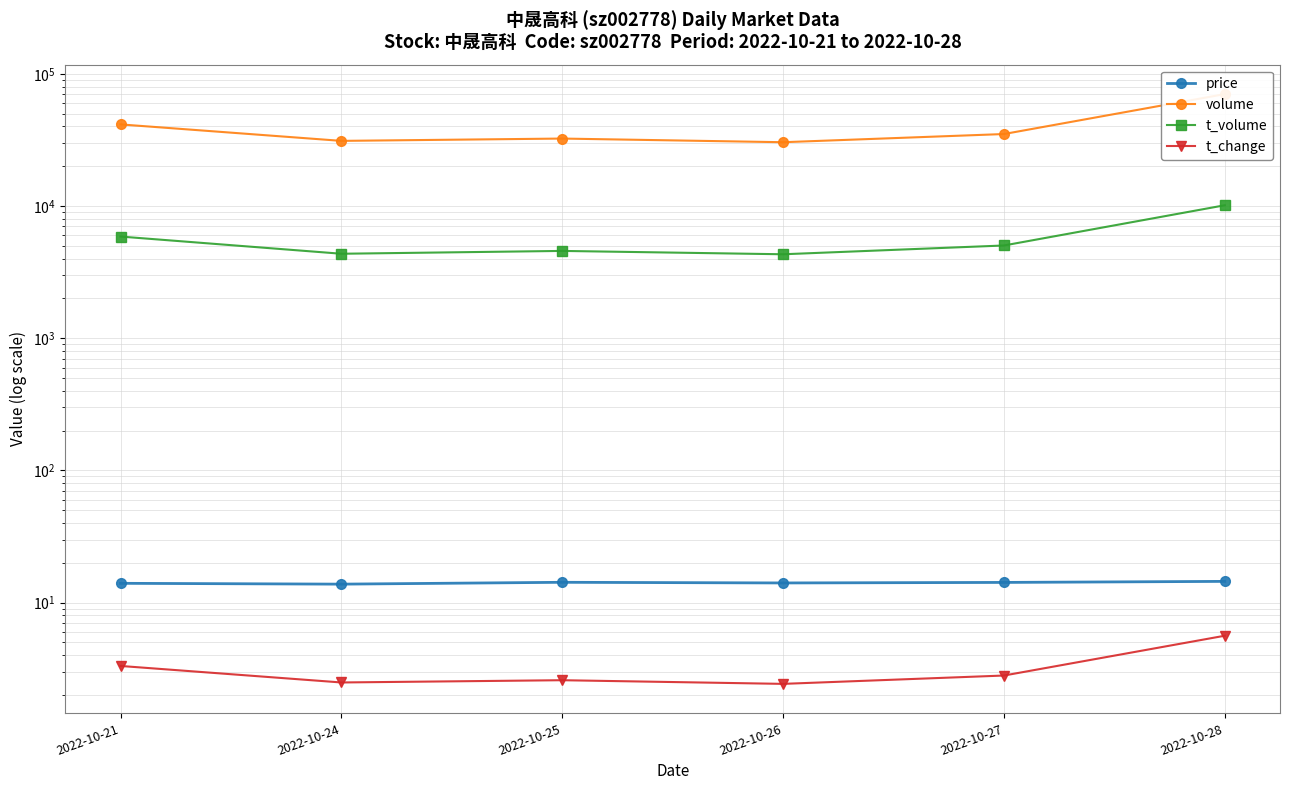

Reading left to right, list all the values displayed in this chart.

price: 2022-10-21=14.0	2022-10-24=13.8	2022-10-25=14.2	2022-10-26=14.1	2022-10-27=14.2	2022-10-28=14.5
volume: 2022-10-21=41396.0	2022-10-24=31073.0	2022-10-25=32354.0	2022-10-26=30355.0	2022-10-27=35004.0	2022-10-28=70163.0
t_volume: 2022-10-21=5872.0	2022-10-24=4352.0	2022-10-25=4572.0	2022-10-26=4313.0	2022-10-27=5026.0	2022-10-28=10126.0
t_change: 2022-10-21=3.3	2022-10-24=2.5	2022-10-25=2.6	2022-10-26=2.4	2022-10-27=2.8	2022-10-28=5.6